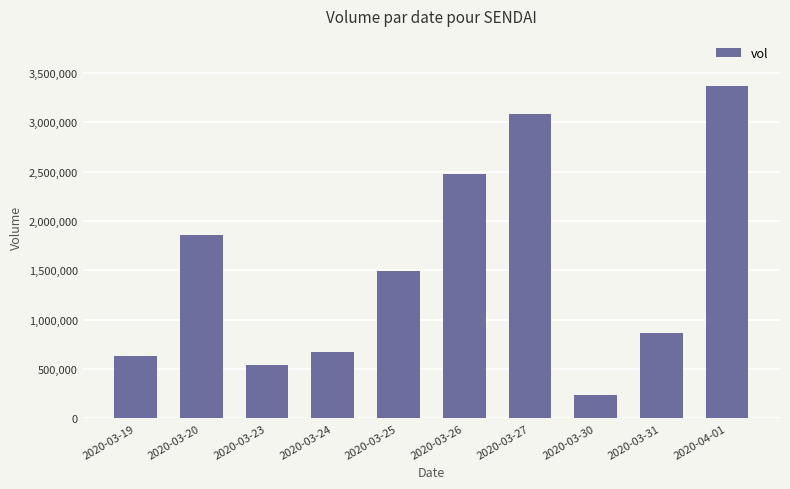

Is it true that the value at 2020-03-23 is 544200?

True